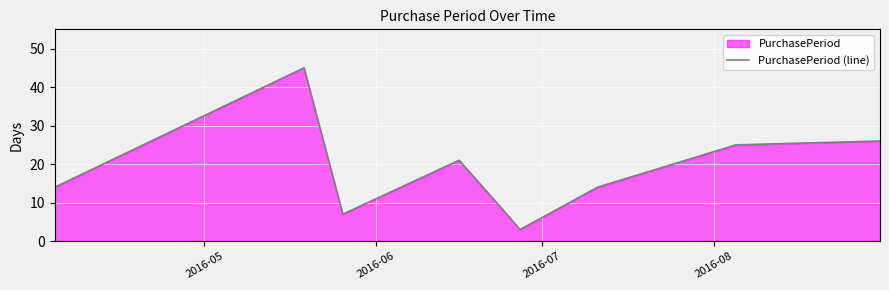

What is the maximum value shown in the chart?

45